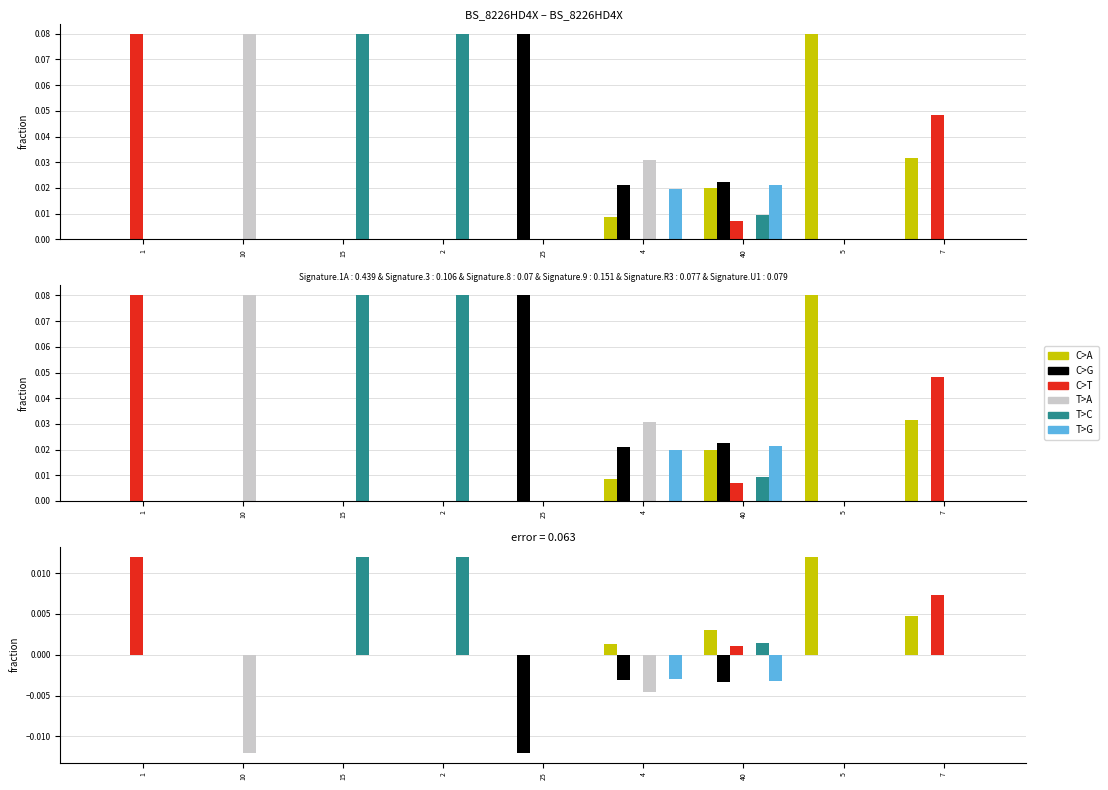

How many series are shown in this chart?

6